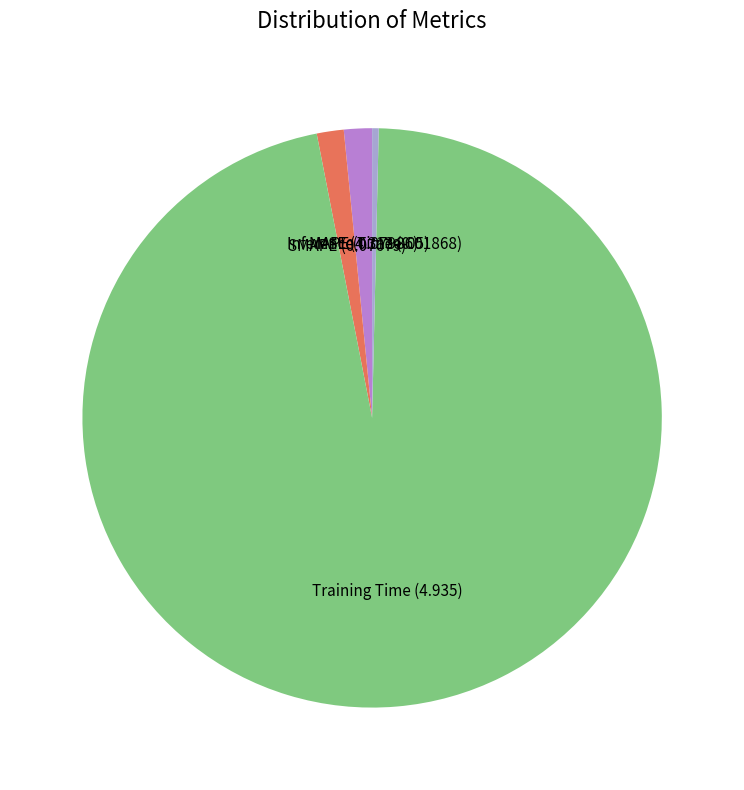

Which has a higher value, Training Time or MAPE?

Training Time